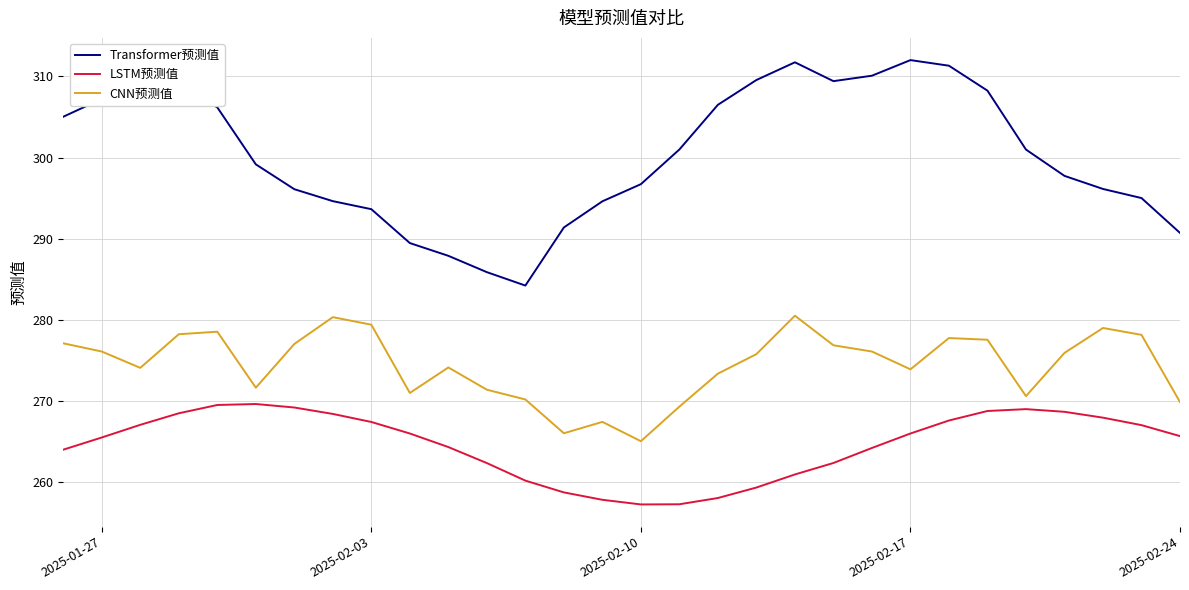

In LSTM预测值, how many points are higher than both neighbors (excluding endpoints)?

2